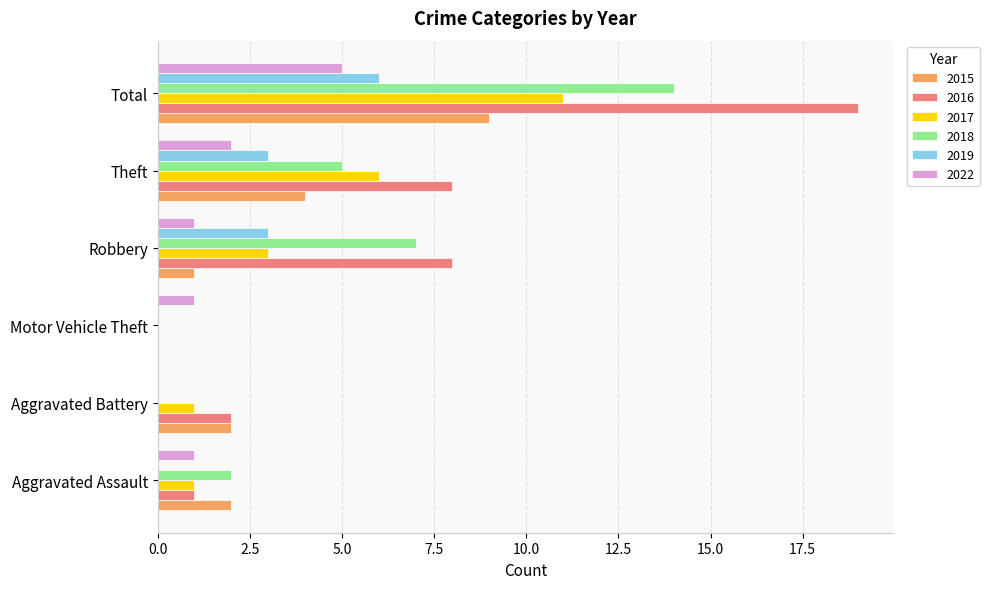

Which series has the largest range (max minus min)?

2016